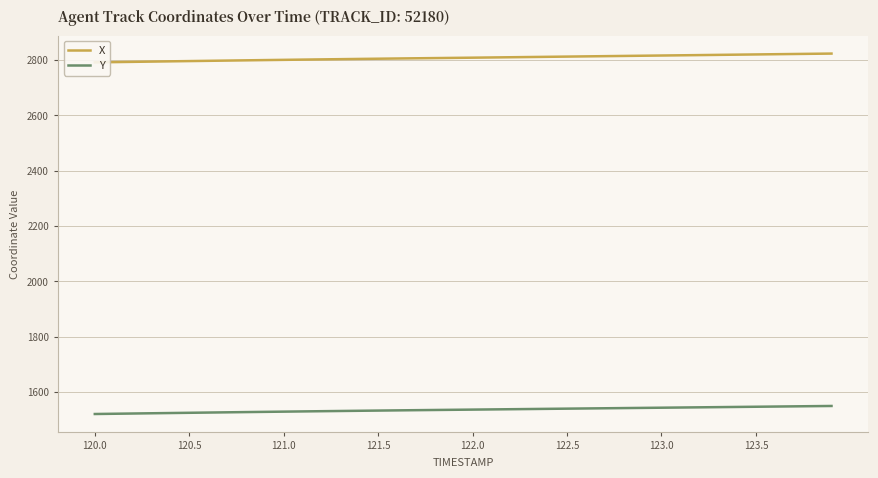

Rank the series by their maximum value, from lowest to highest.

Y, X